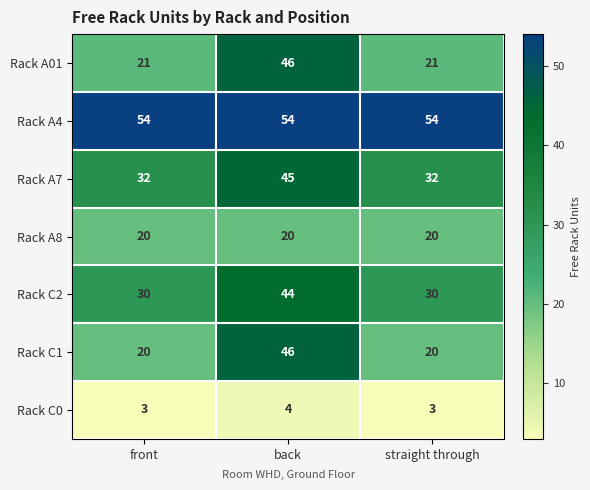

What is the approximate value of Rack A8 at back?

20